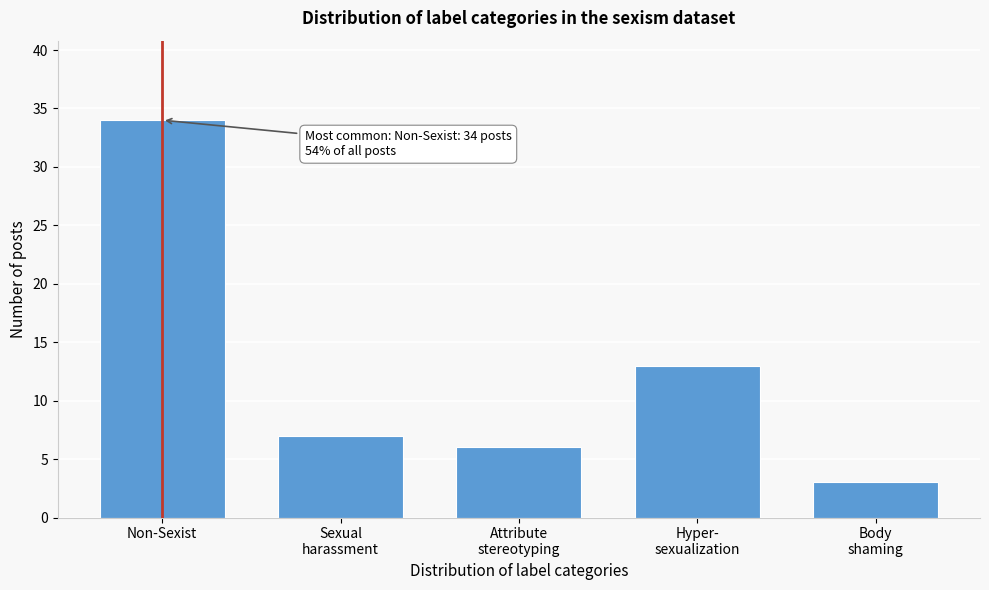

Reading right to left, list all the values displayed in this chart.

3	13	6	7	34